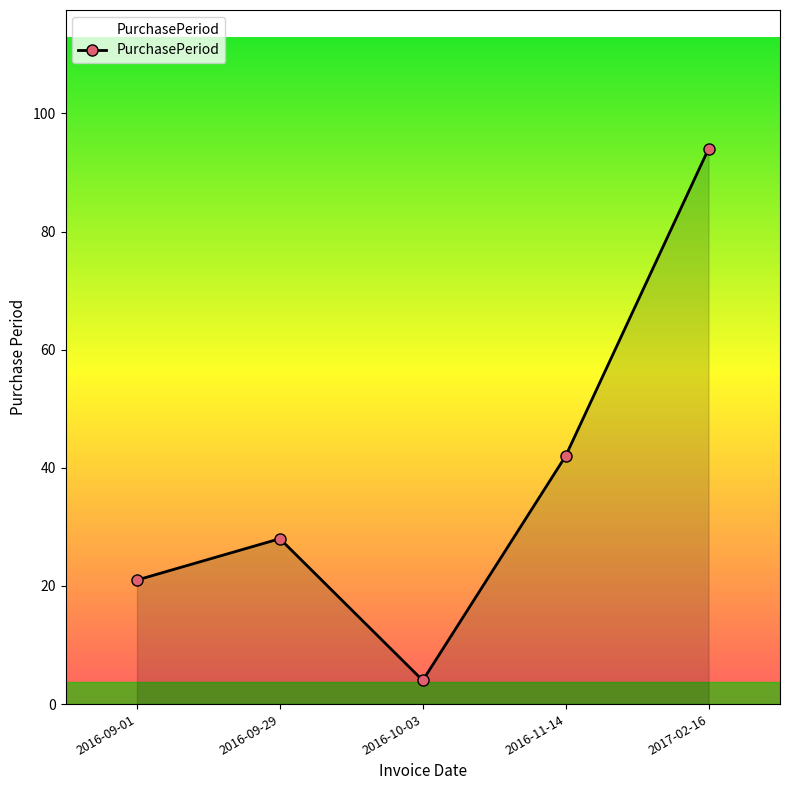

Which has a higher value, 2016-09-01 or 2016-09-29?

2016-09-29